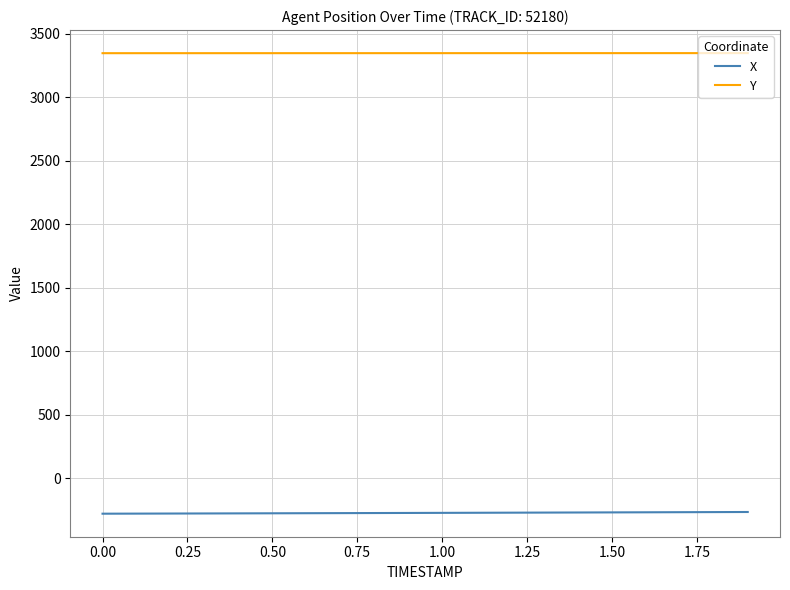

True or false: Y and X cross at least once.

False